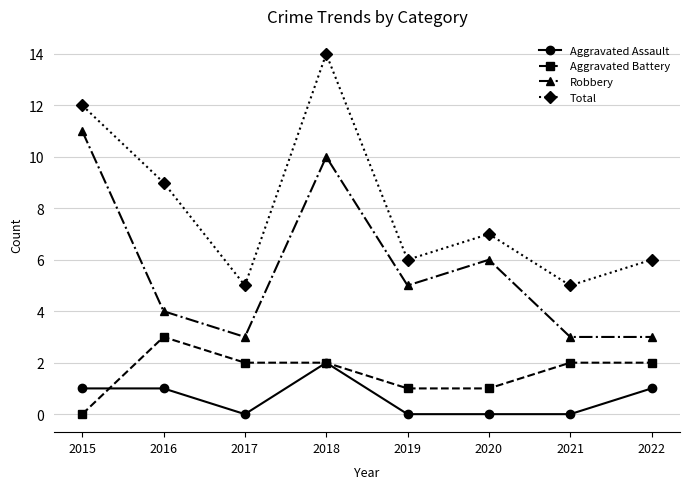

How many lines are shown in the chart?

4